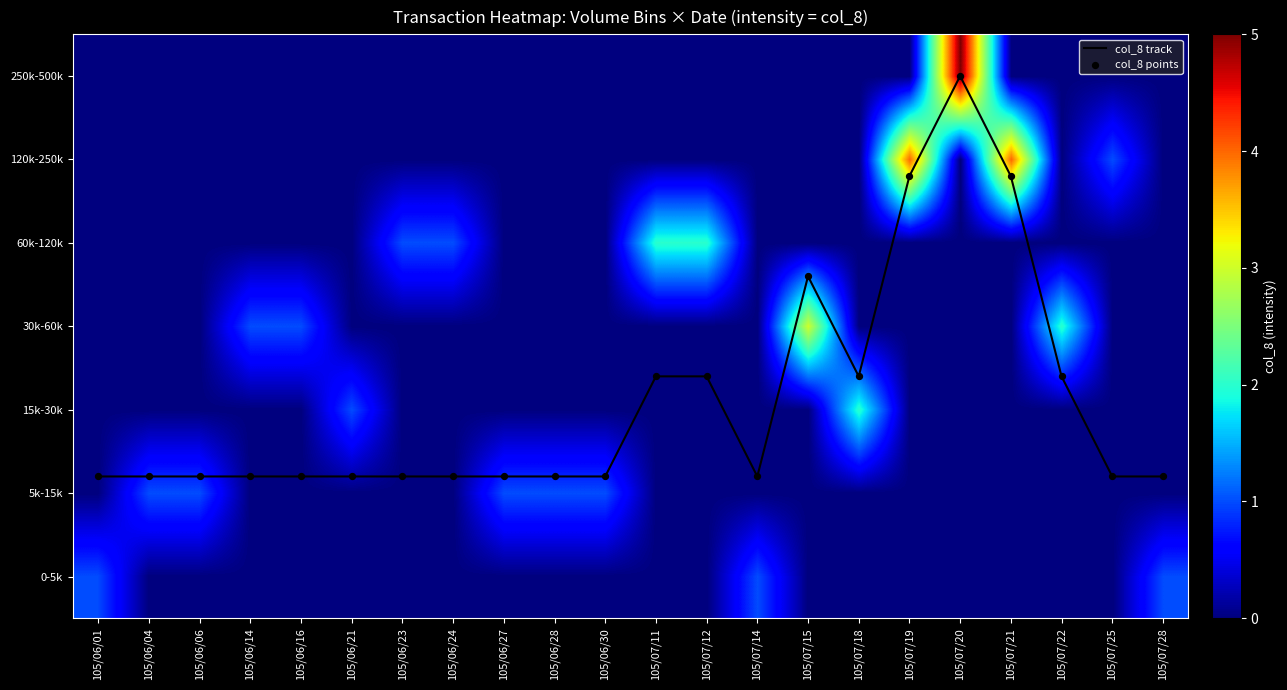

Is it true that 30k-60k equals -1.2 at 105/07/28?

False